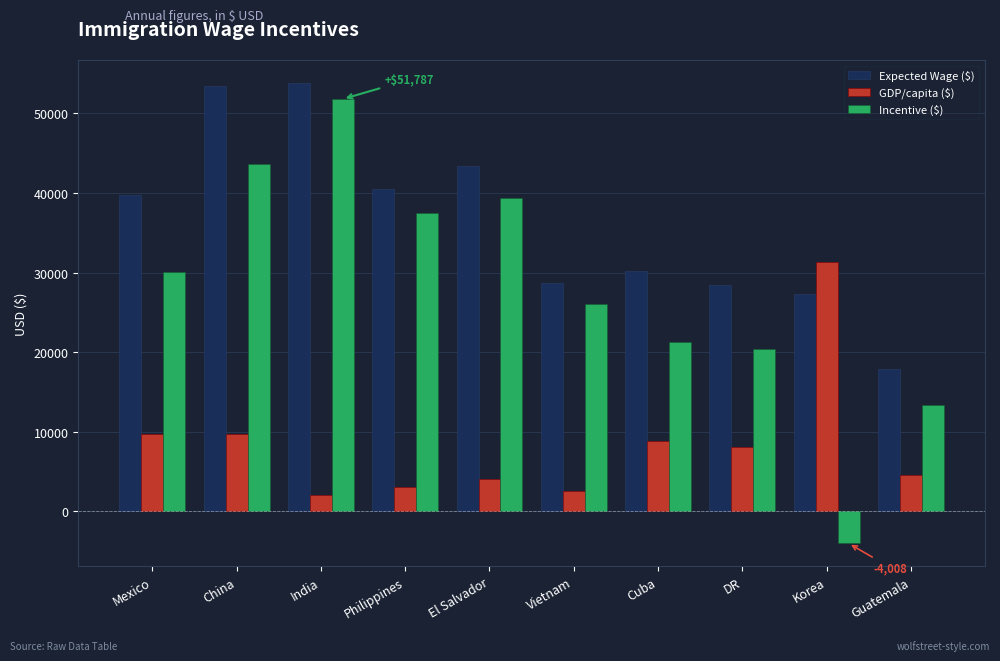

Is the value of GDP/capita ($) at Mexico greater than the value of Incentive ($) at DR?

No